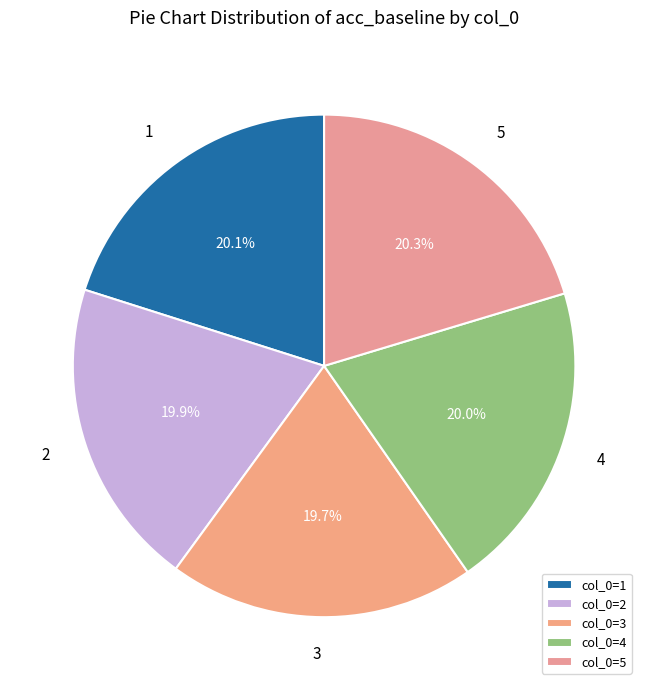

Does 3 represent more than half of the total?

No